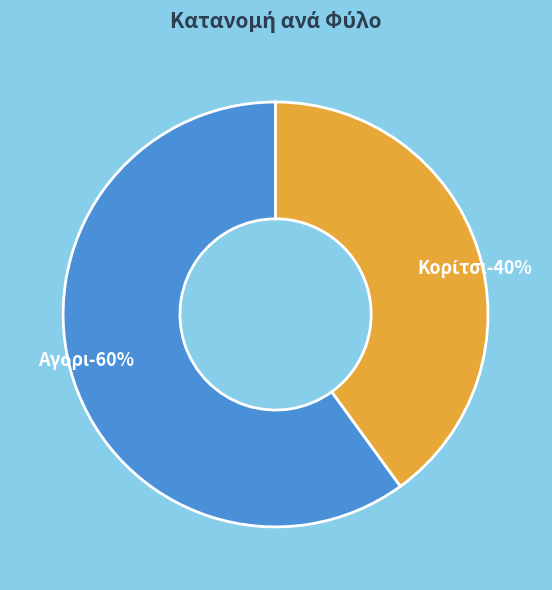

Which slice is the smallest?

Κορίτσι